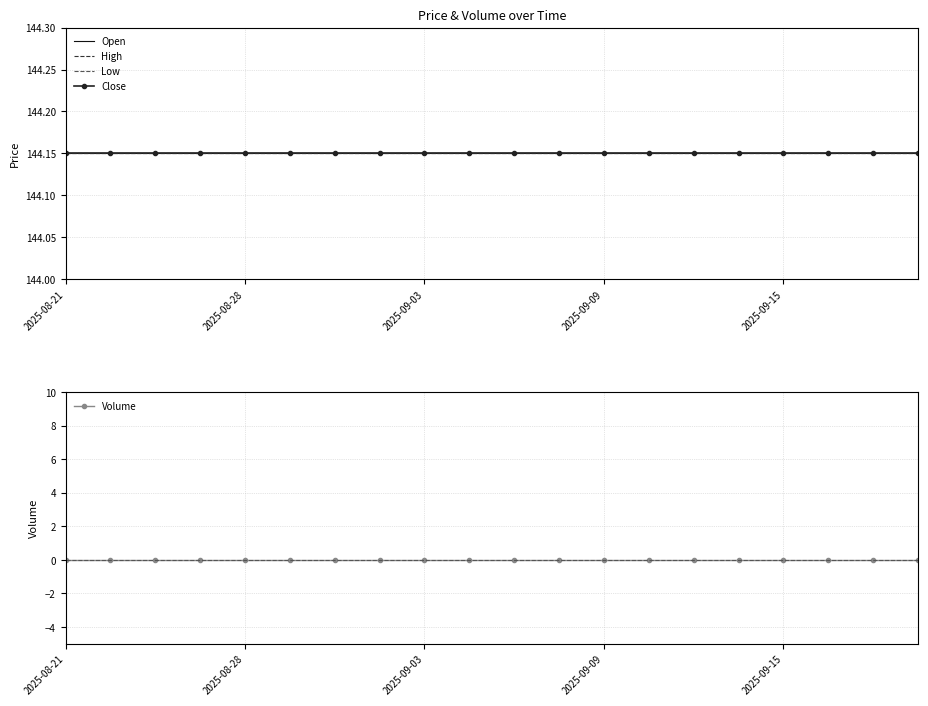

Between 9 and 13, which series saw the biggest shift?

Open